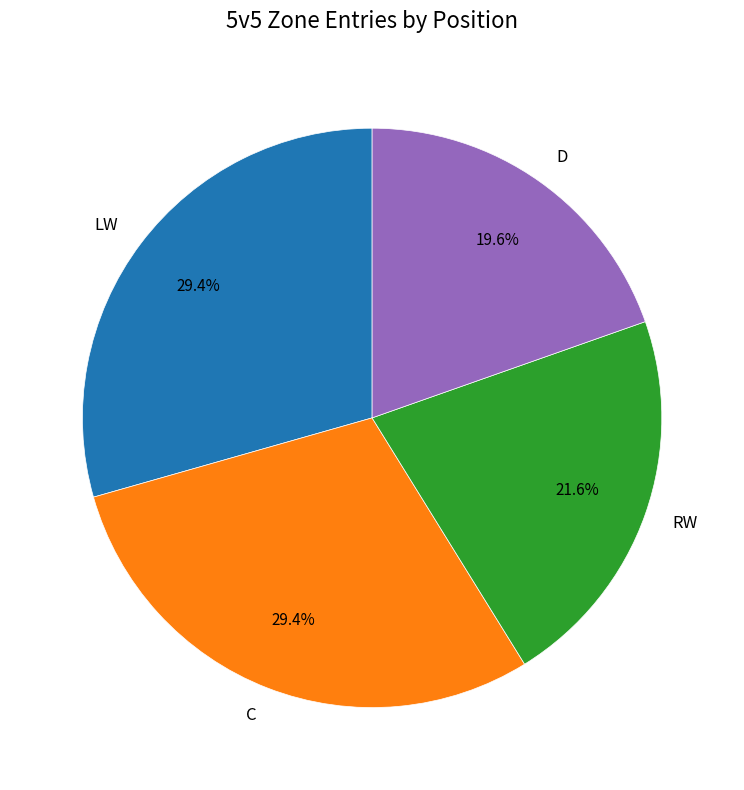

Is there a majority slice in this chart?

No